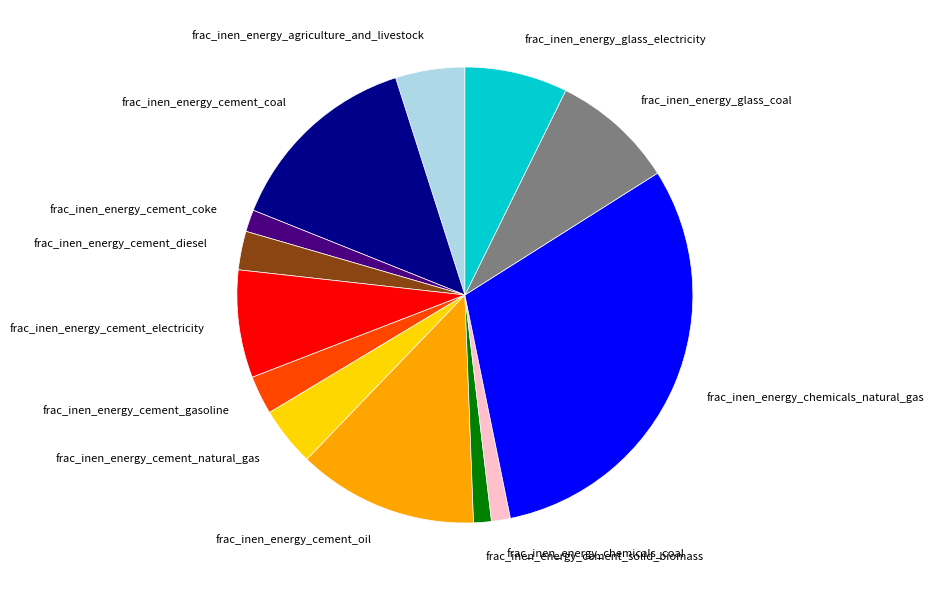

Which slice is the largest?

frac_inen_energy_chemicals_natural_gas